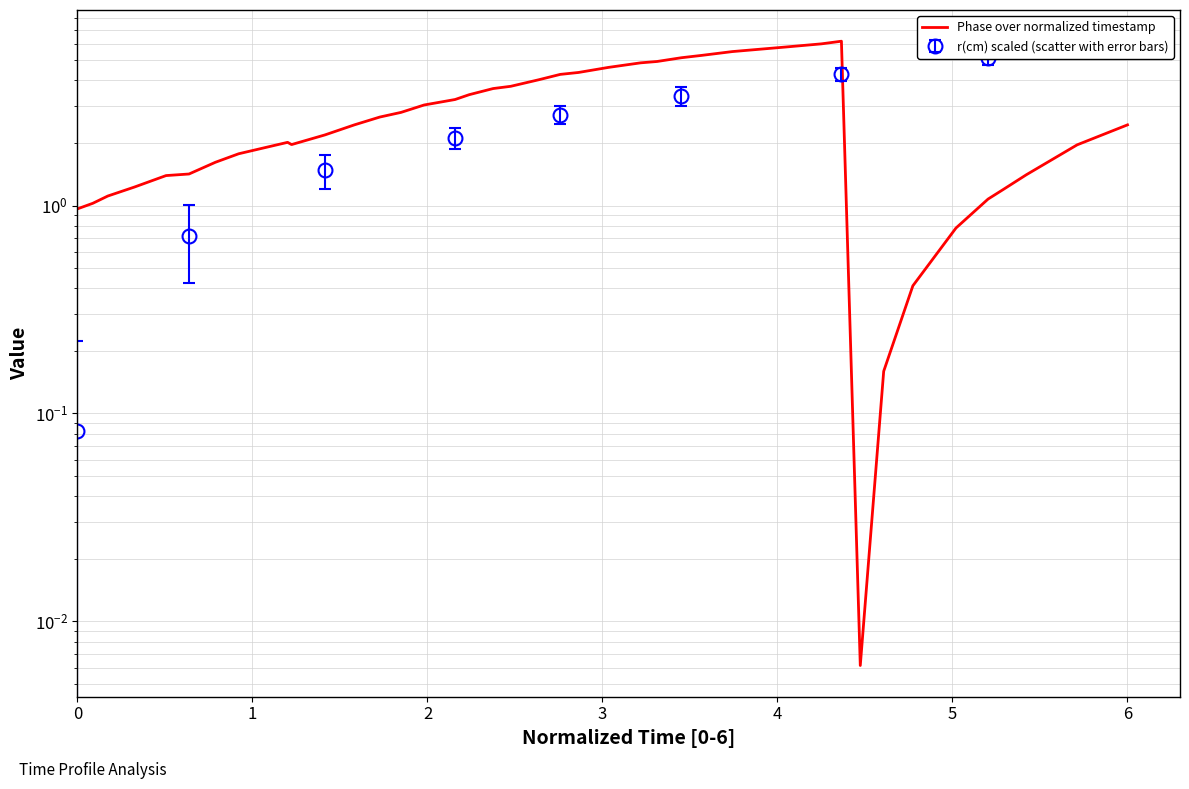

Does the chart have visible grid lines?

Yes